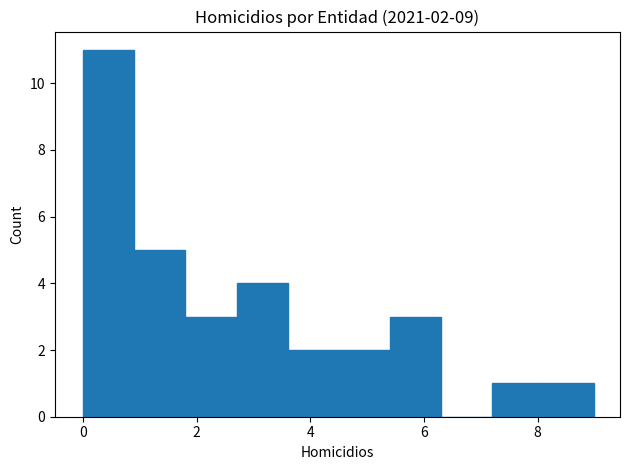

Over which range of the x-axis is the bar tallest?

0.0 to 0.9